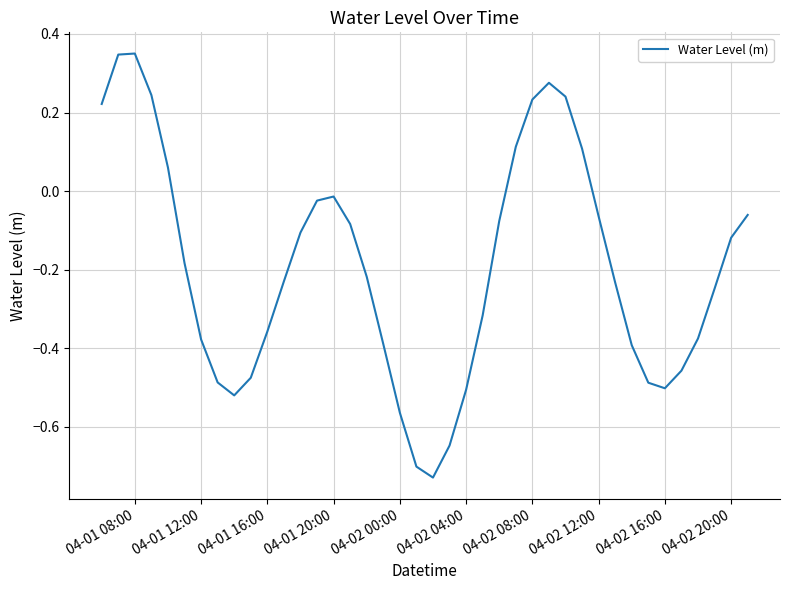

What is the difference between the maximum and minimum values?

1.1